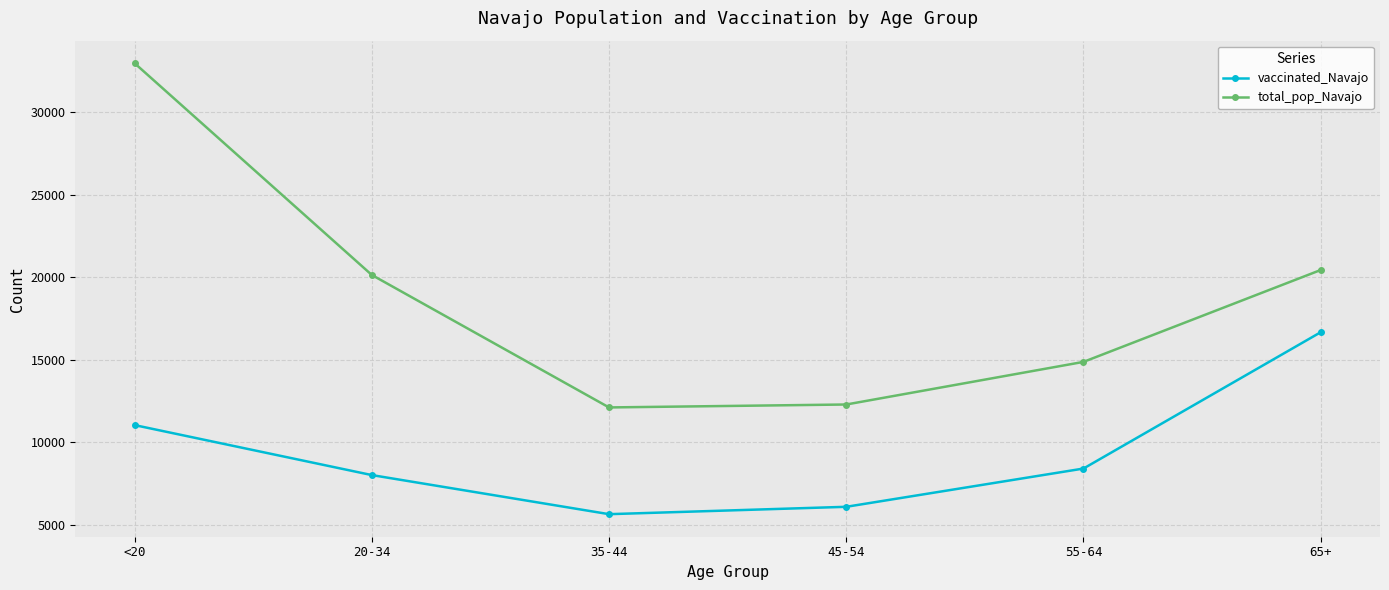

True or false: vaccinated_Navajo and total_pop_Navajo cross at least once.

False